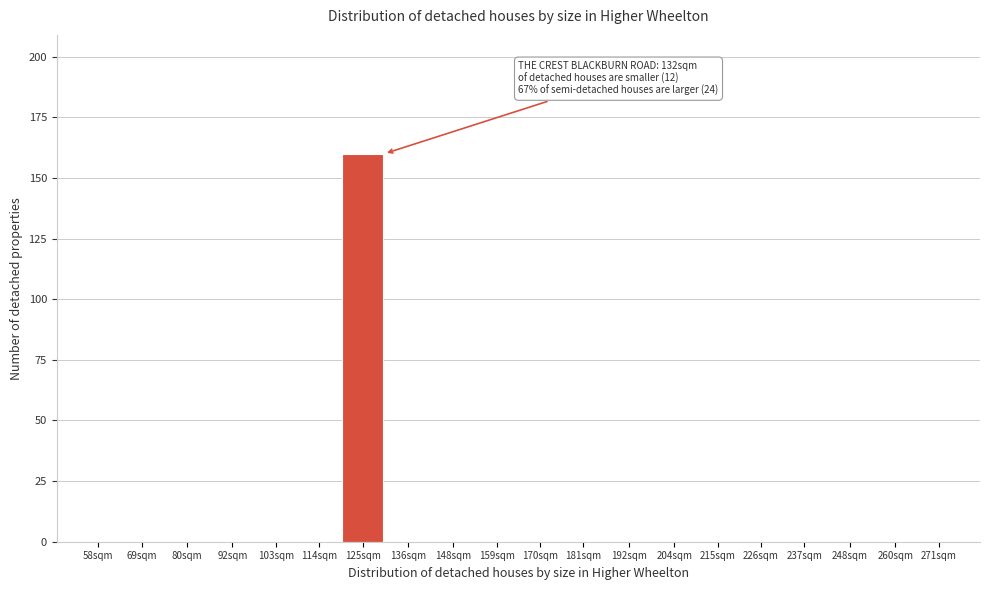

Reading left to right, list all the values displayed in this chart.

58sqm=0	69sqm=0	80sqm=0	92sqm=0	103sqm=0	114sqm=0	125sqm=160	136sqm=0	148sqm=0	159sqm=0	170sqm=0	181sqm=0	192sqm=0	204sqm=0	215sqm=0	226sqm=0	237sqm=0	248sqm=0	260sqm=0	271sqm=0